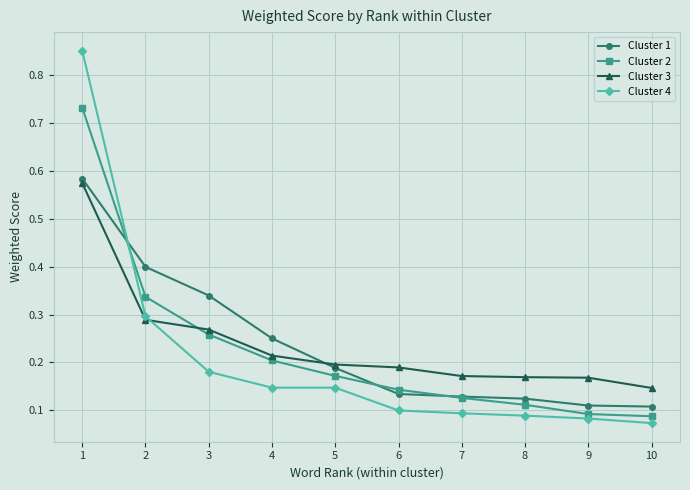

How many lines are shown in the chart?

4